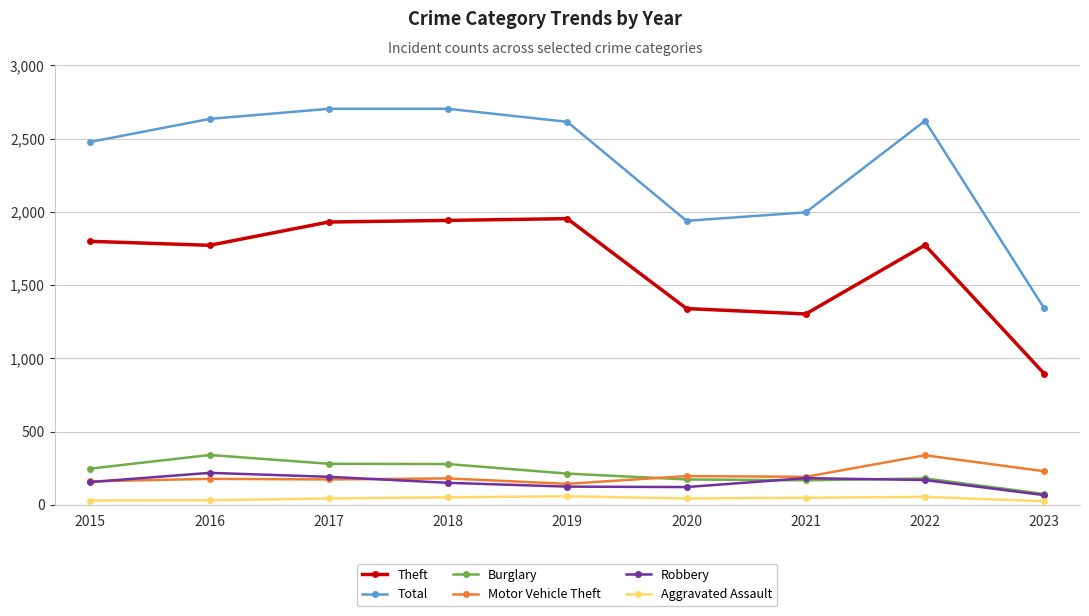

What is the maximum value shown in the chart?

2704